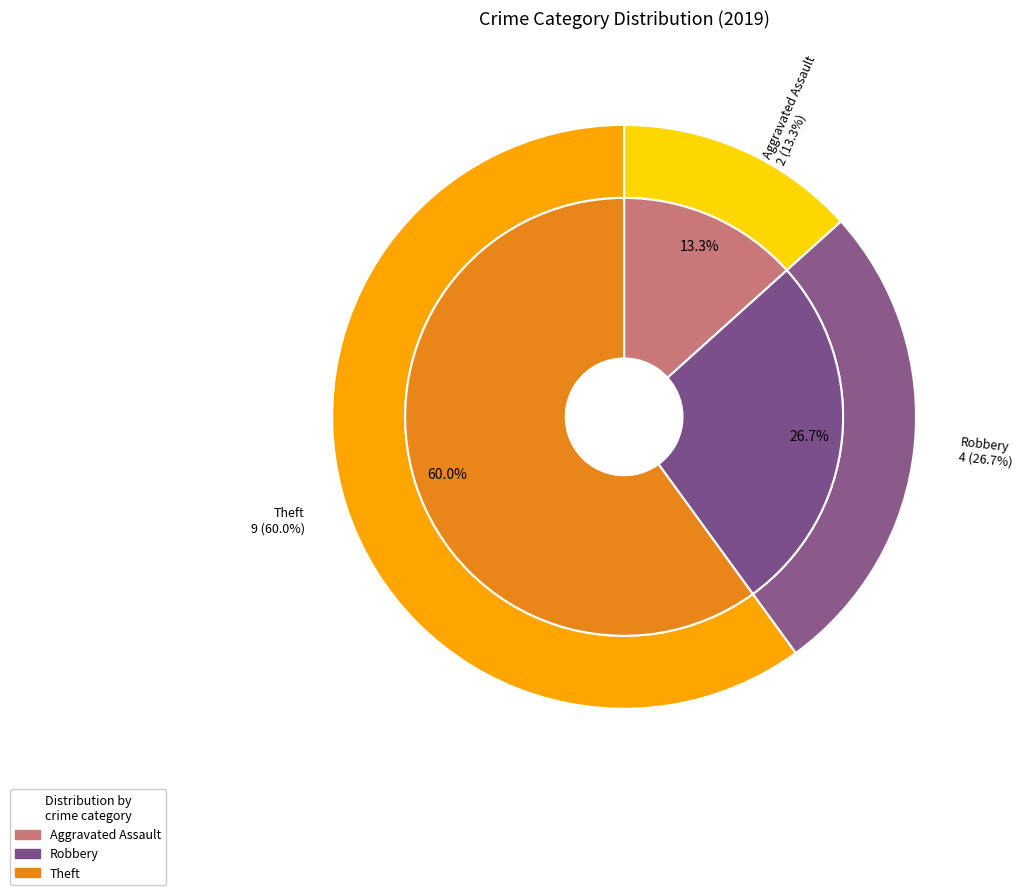

What is the total percentage of Arson and Theft?

60.0%